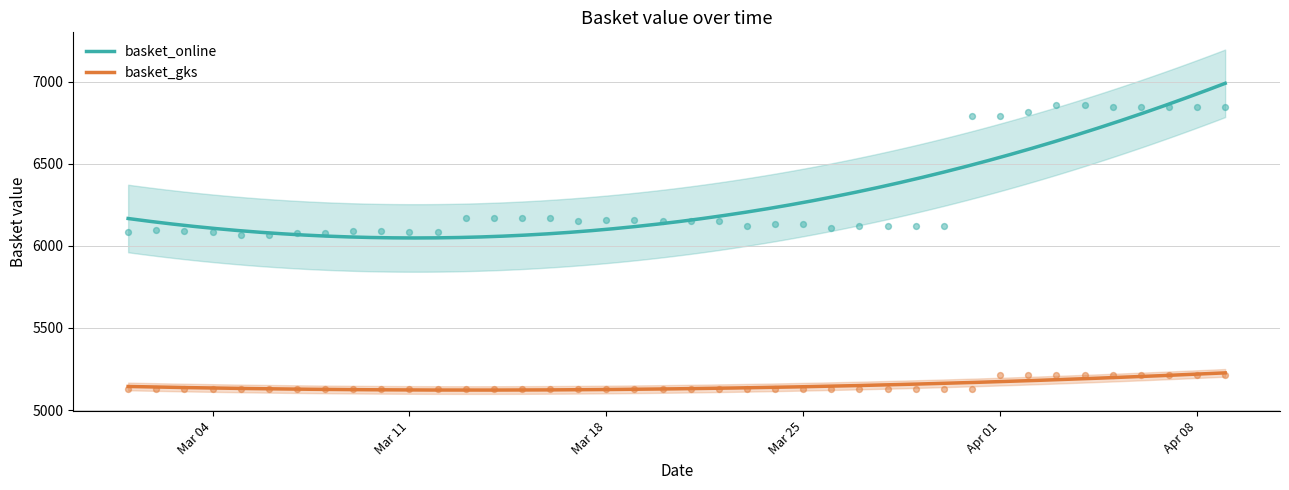

Which series reaches the minimum Y coordinate?

basket_gks